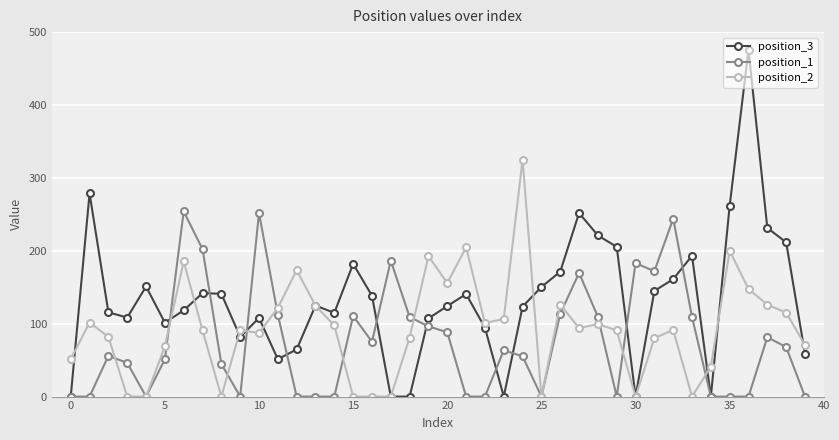

Which series has the largest total across all categories?

position_3